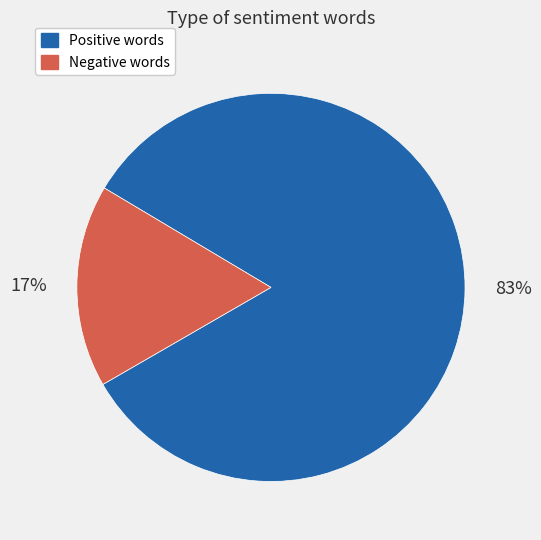

To the nearest percent, what is the difference between the largest and smallest slice percentages?

66%